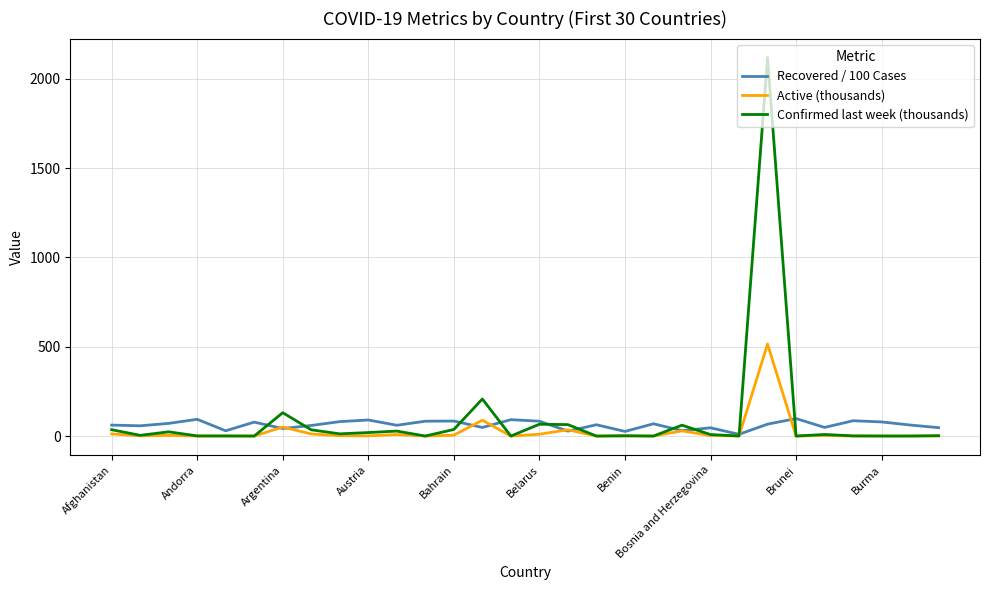

Which series has the widest spread of values?

Confirmed last week (thousands)